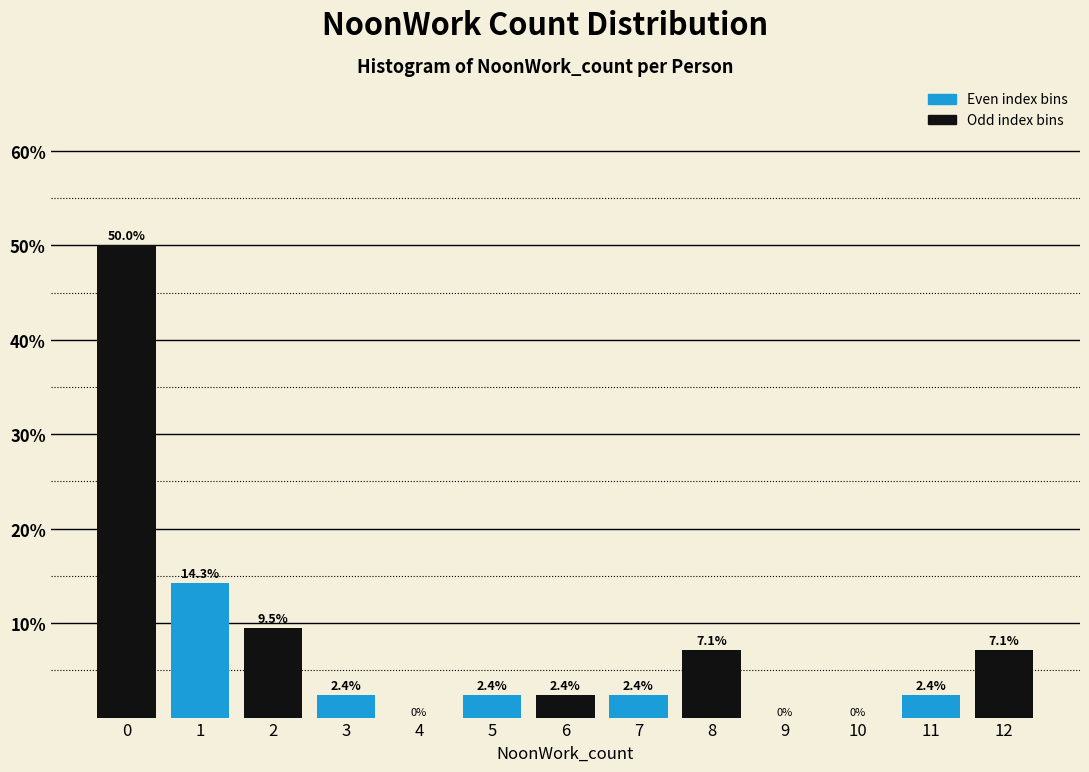

Reading left to right, transcribe all the data shown in this chart.

0=50.0	1=14.3	2=9.5	3=2.4	4=0.0	5=2.4	6=2.4	7=2.4	8=7.1	9=0.0	10=0.0	11=2.4	12=7.1